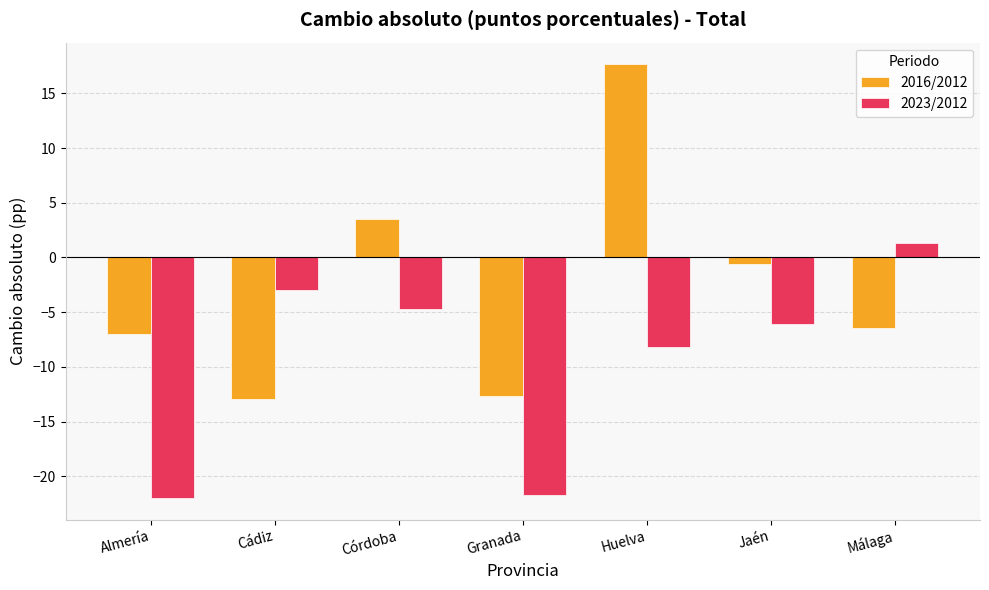

Rank the series by their average value, from highest to lowest.

2016/2012, 2023/2012